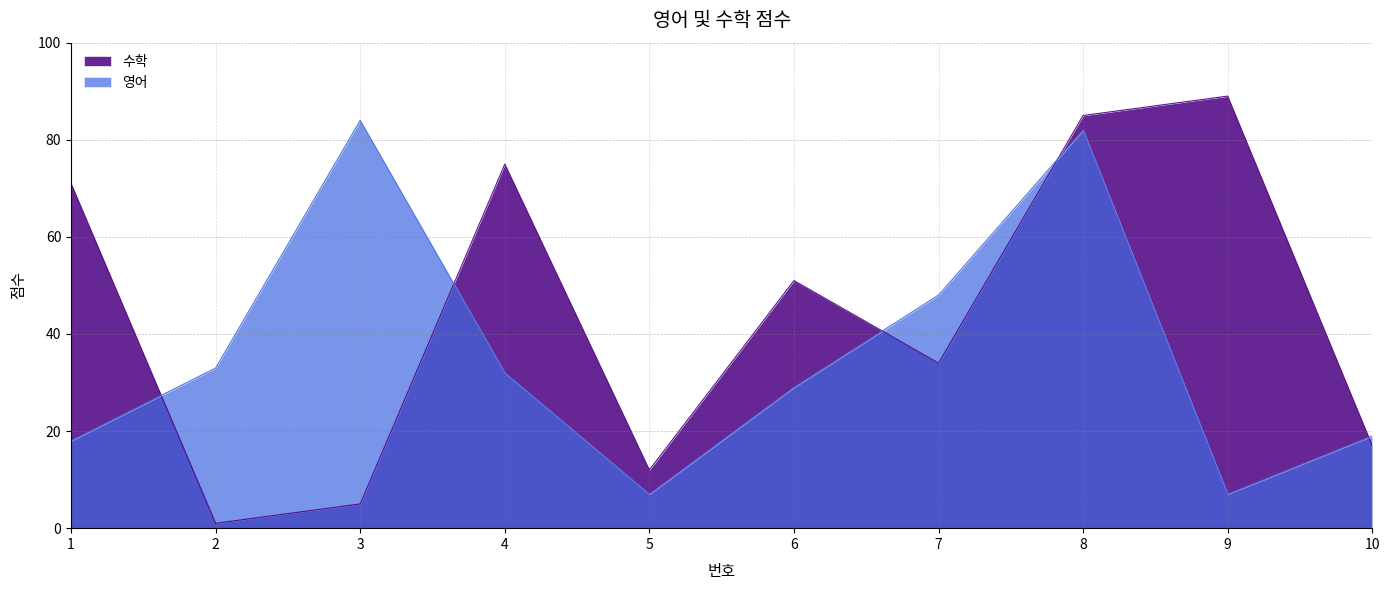

Which category has the lowest value in the 영어 series?

5